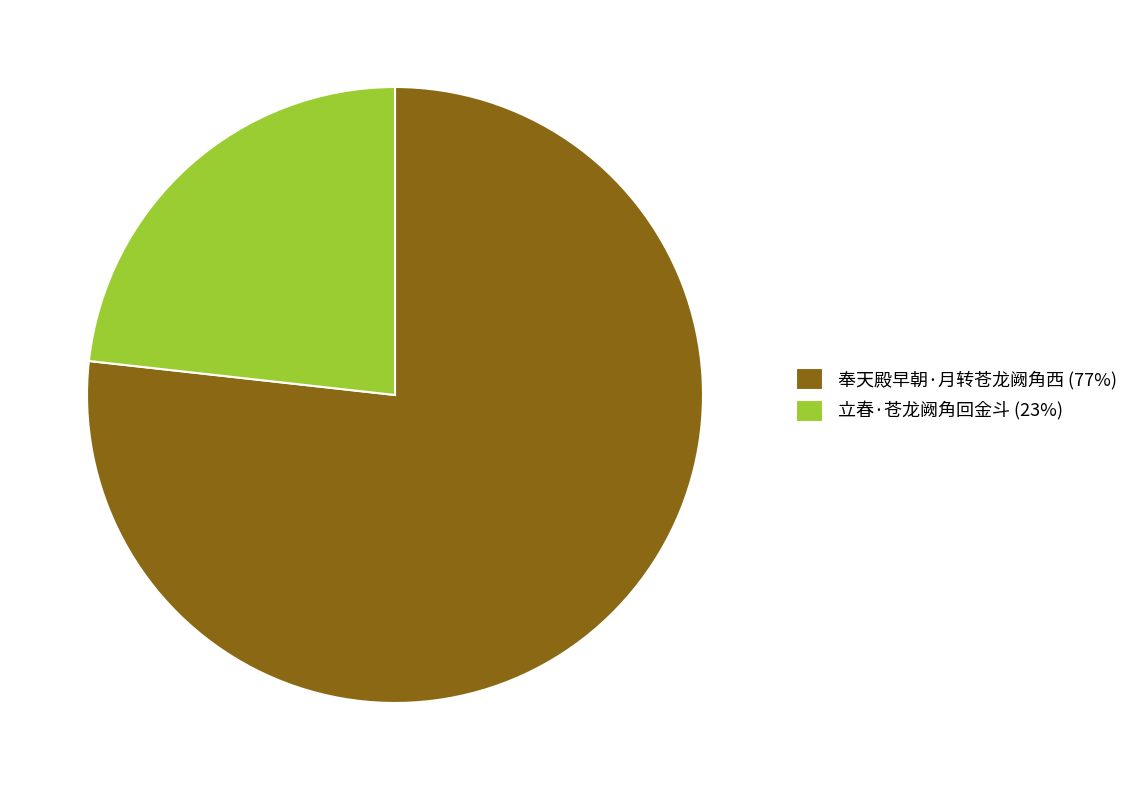

Which slice is the smallest?

立春·苍龙阙角回金斗